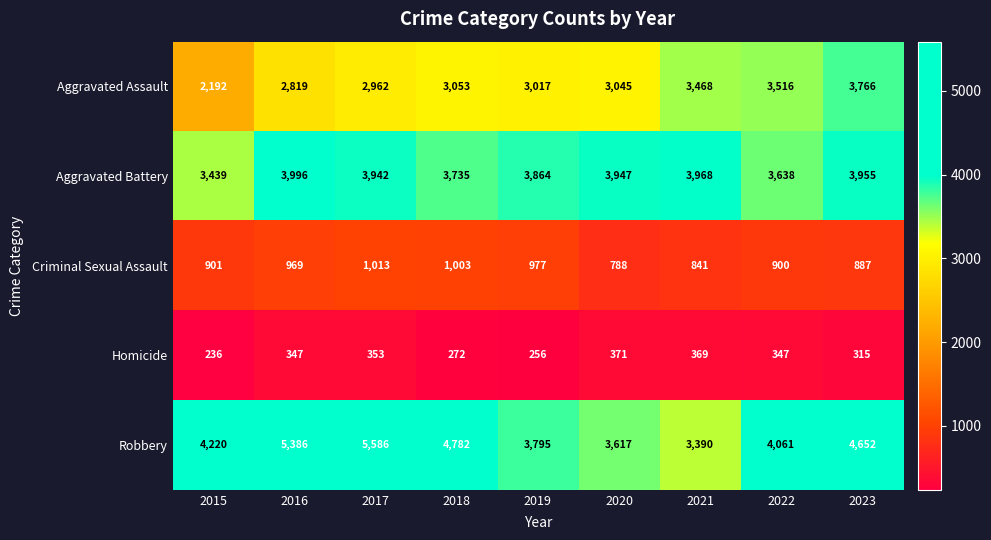

What is the difference between the second highest and minimum values in the Robbery series?

1996